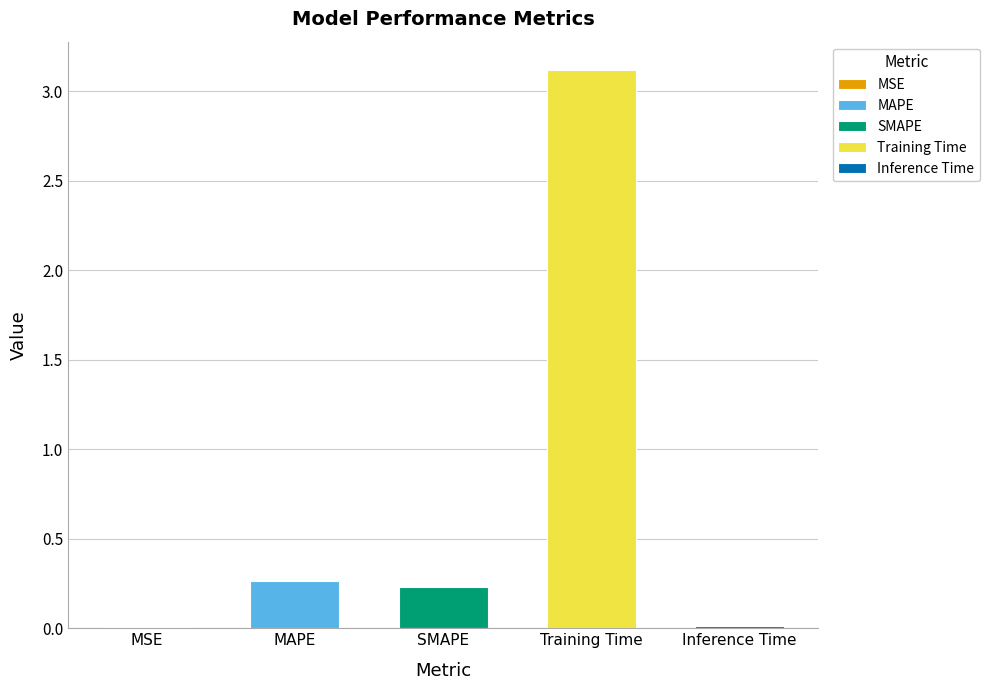

Are the bars horizontal?

No